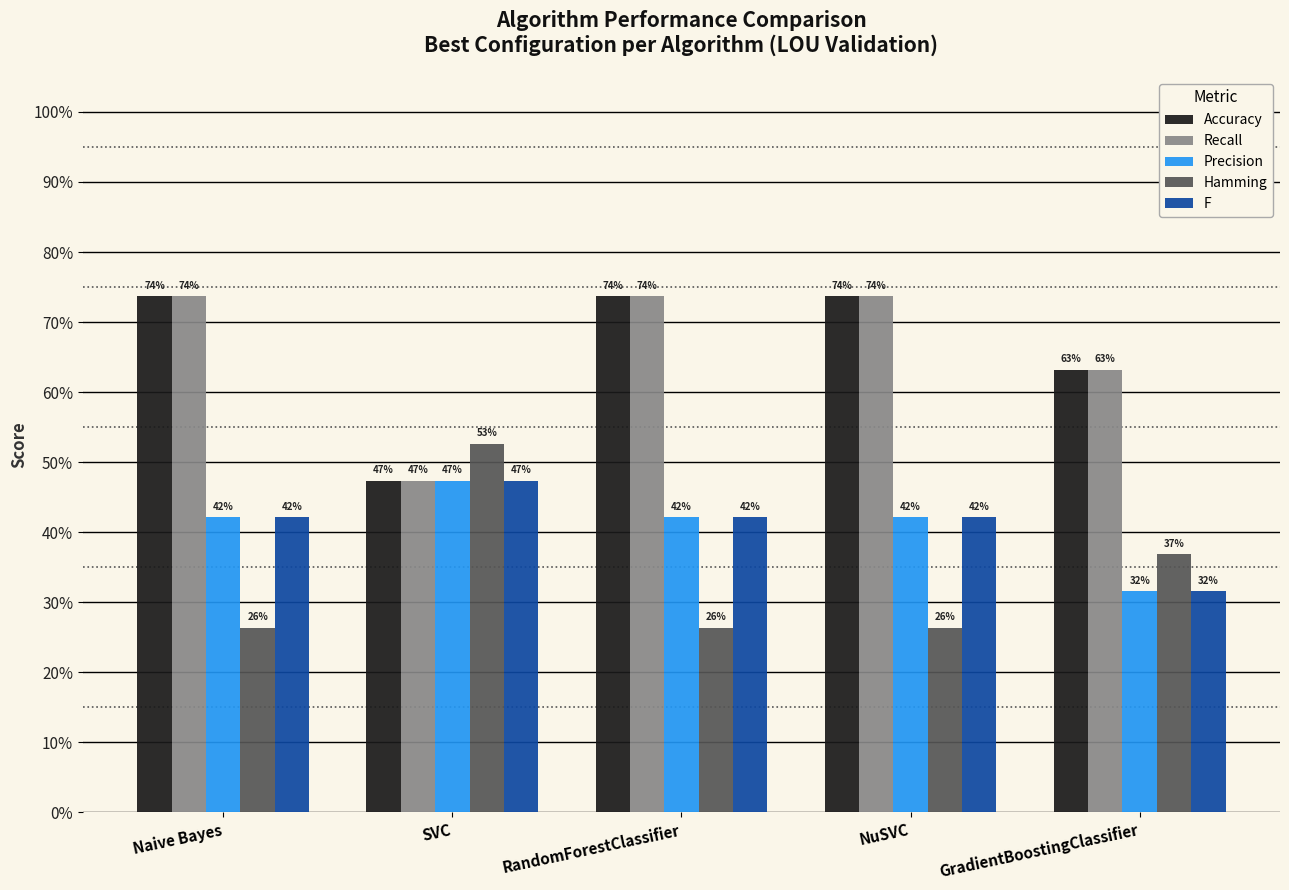

Is it true that Recall equals 0.7 at Naive Bayes?

True